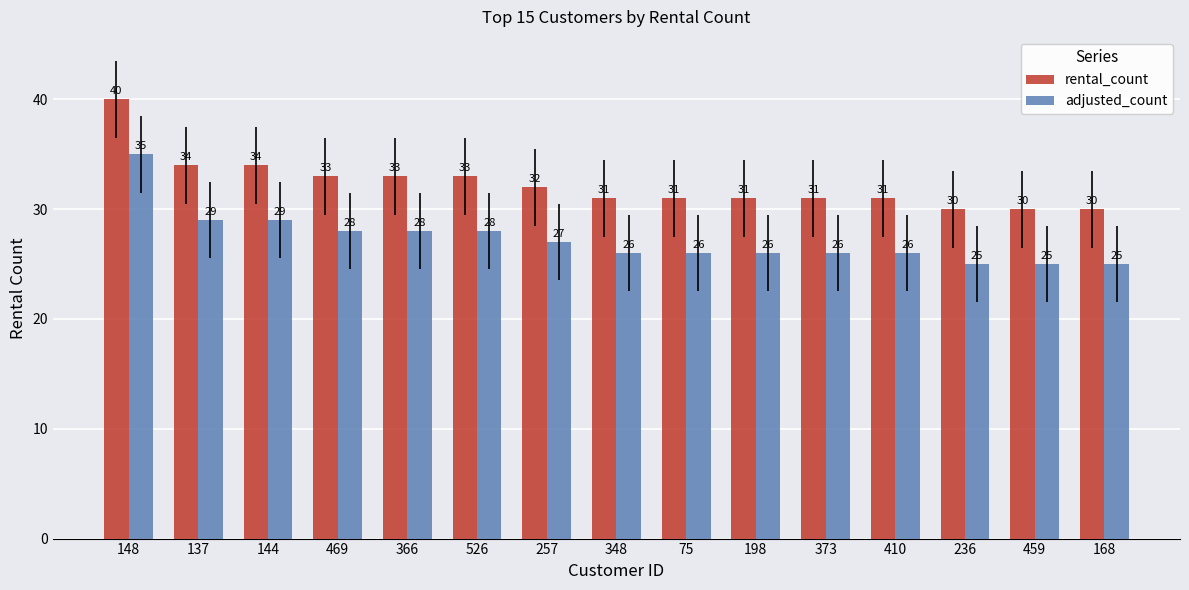

Where does the rental_count series first go above 31?

148